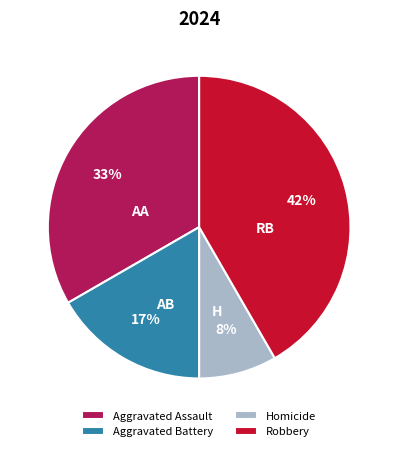

Count the number of slices in the pie.

4